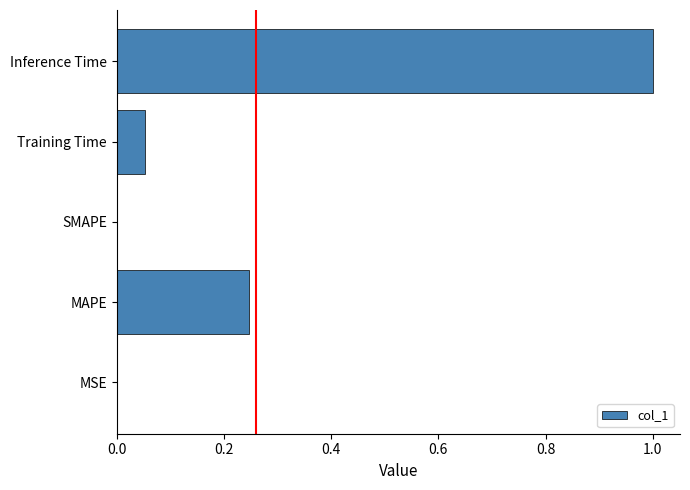

Which category has the highest value across all series?

Inference Time